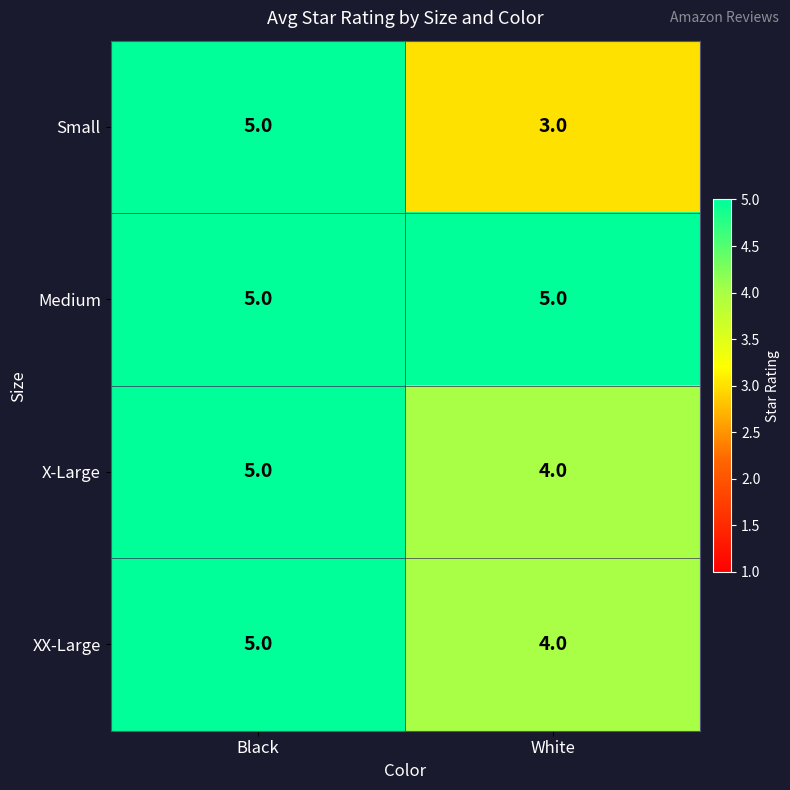

What is the sum of all X-Large values?

9